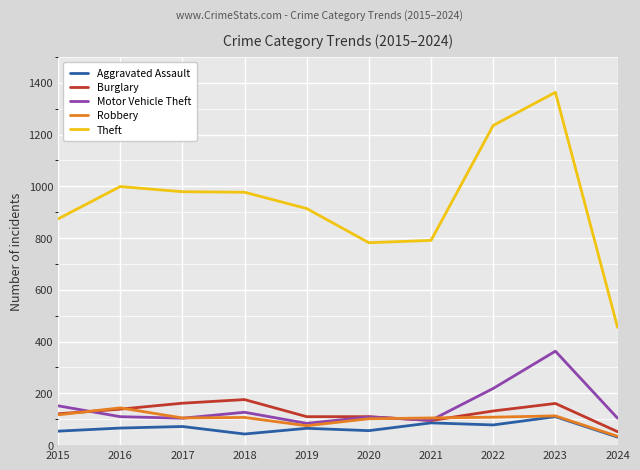

Which series ends up on top after the final intersection of Burglary and Robbery?

Burglary